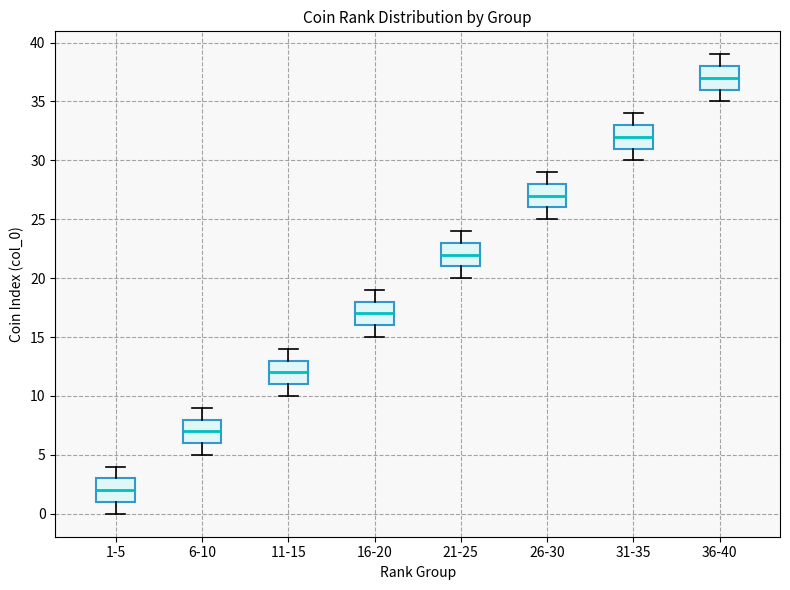

Which box's median line is the highest?

36-40